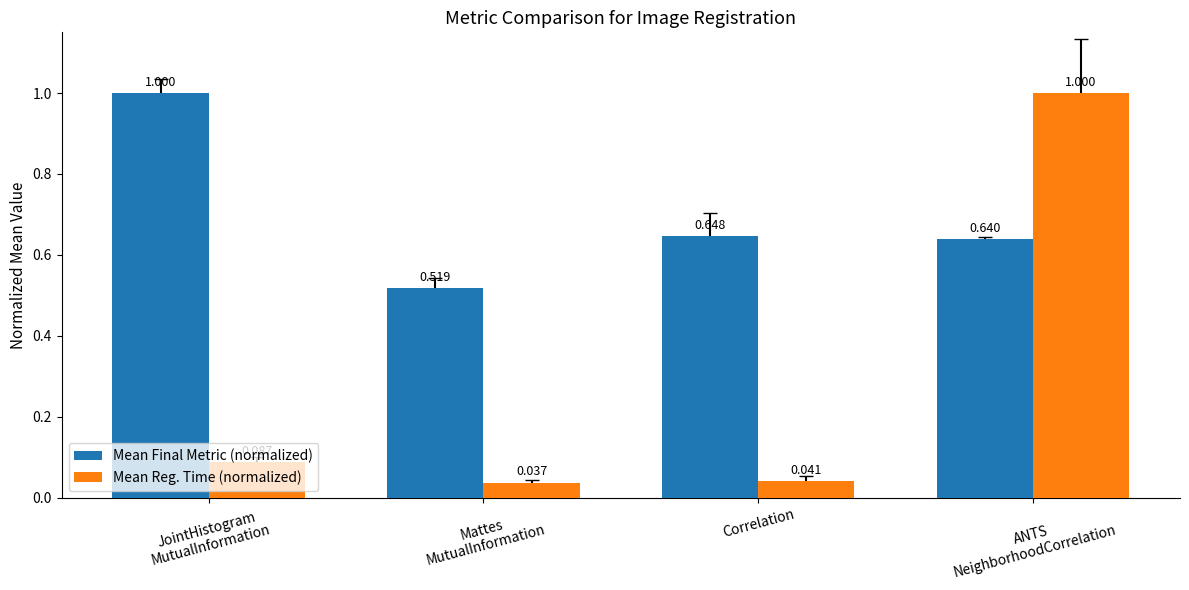

What are all the series names shown in the legend?

Mean Final Metric (normalized), Mean Reg. Time (normalized)